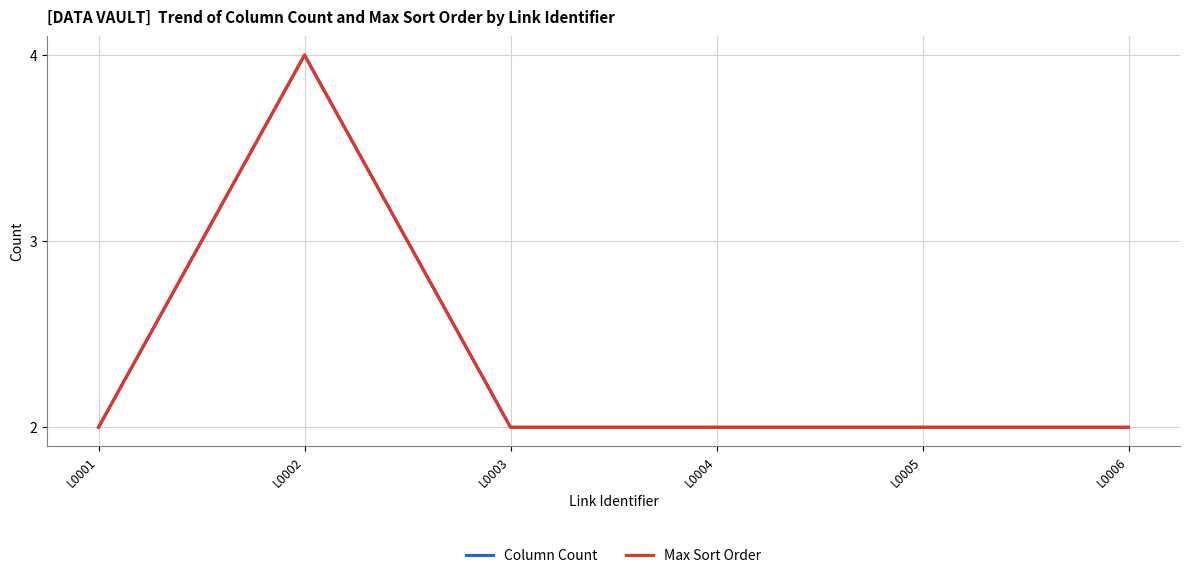

Rank the categories by Column Count value from highest to lowest.

L0002, L0001, L0003, L0004, L0005, L0006